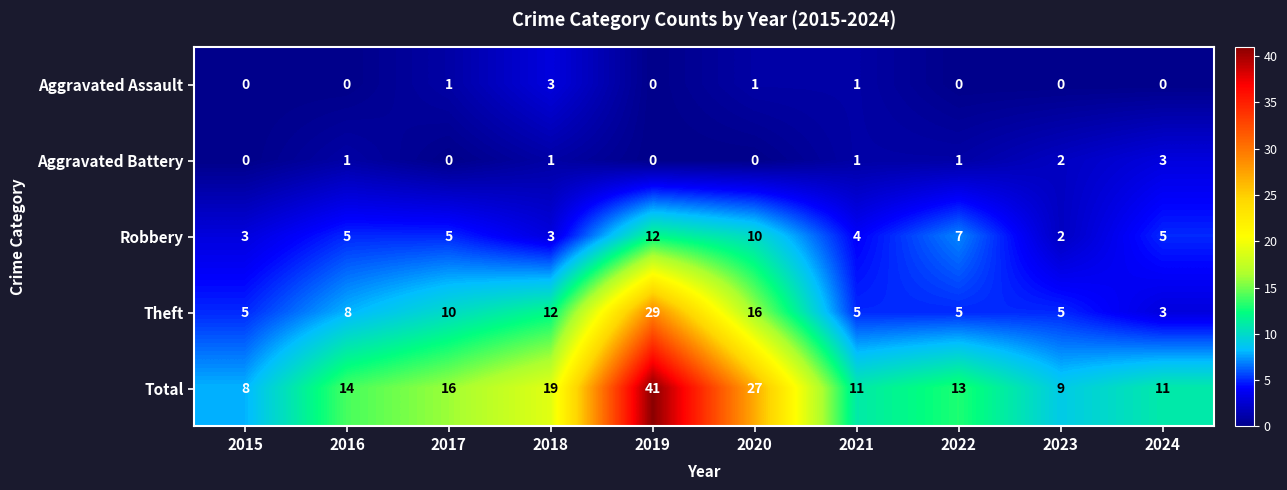

At 2022, list the series in order from largest to smallest.

Total, Robbery, Theft, Aggravated Battery, Aggravated Assault